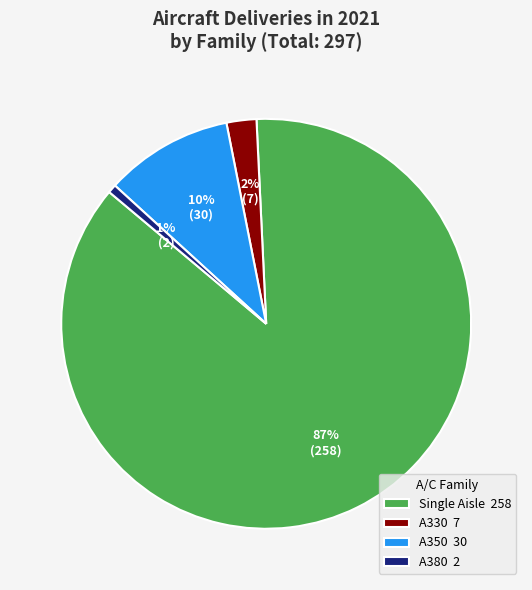

Between Single Aisle 258 and A380 2, which is larger?

Single Aisle 258